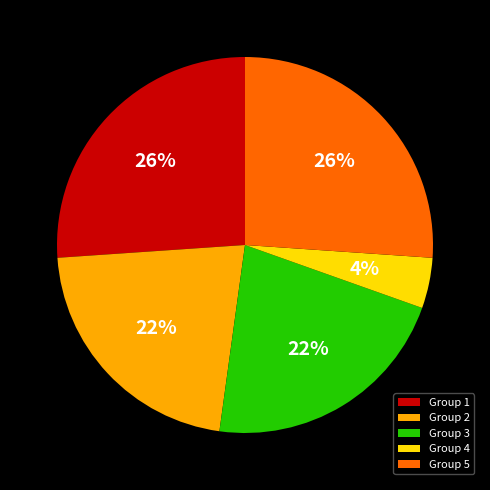

Combined, do Group 5 and Group 4 account for over 50%?

No